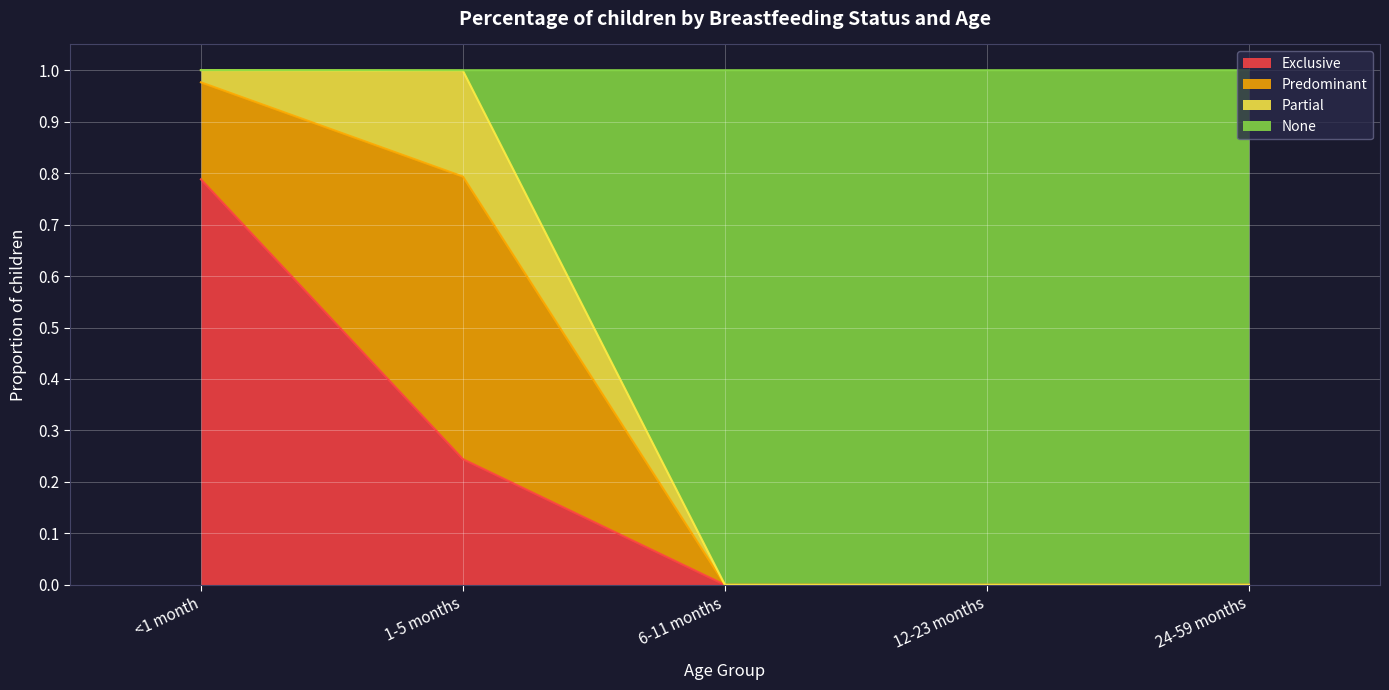

What is the difference between the maximum and second lowest values in the None series?

1.0